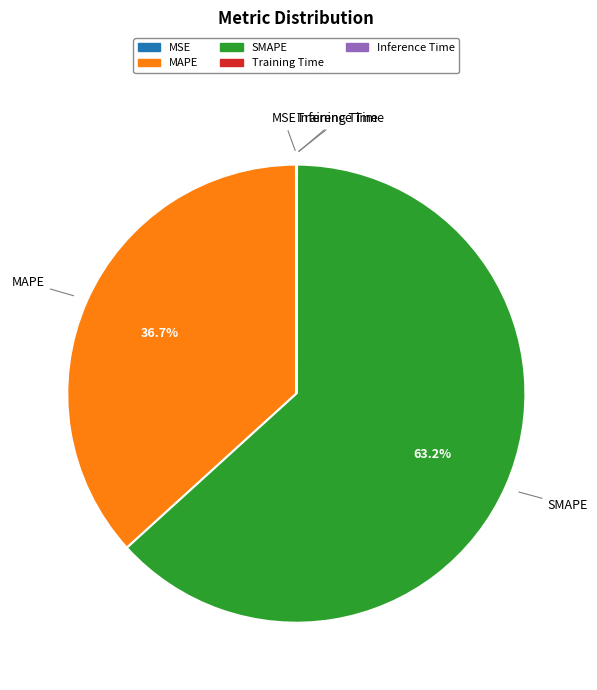

Which category has the biggest portion of the pie?

SMAPE